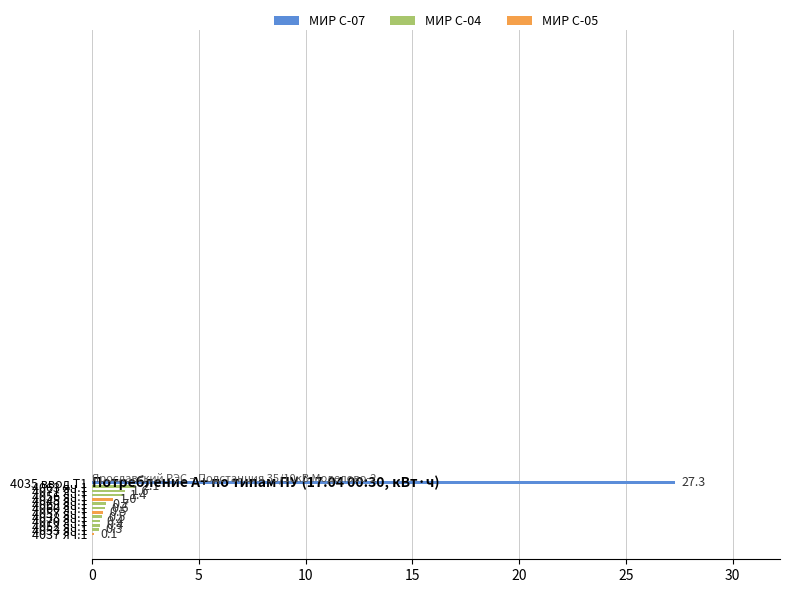

What is the greatest value displayed?

27.3